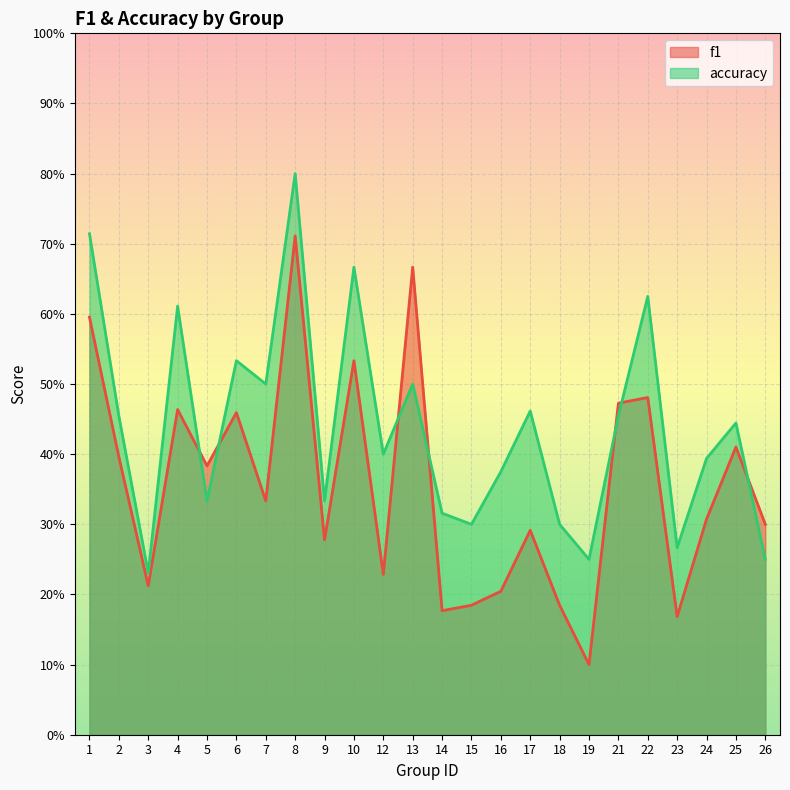

What is the value of the accuracy point at the 20th from the left?

0.6